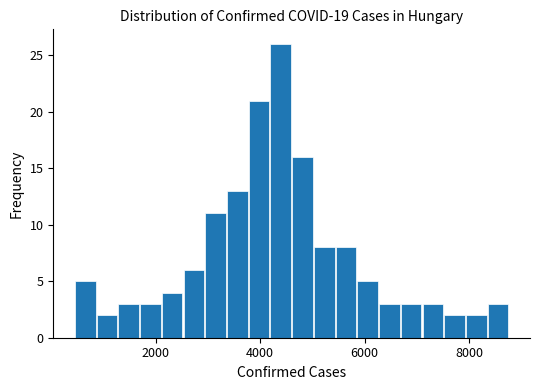

Read against the x-axis, roughly where is the centre of the tallest bar?

4400